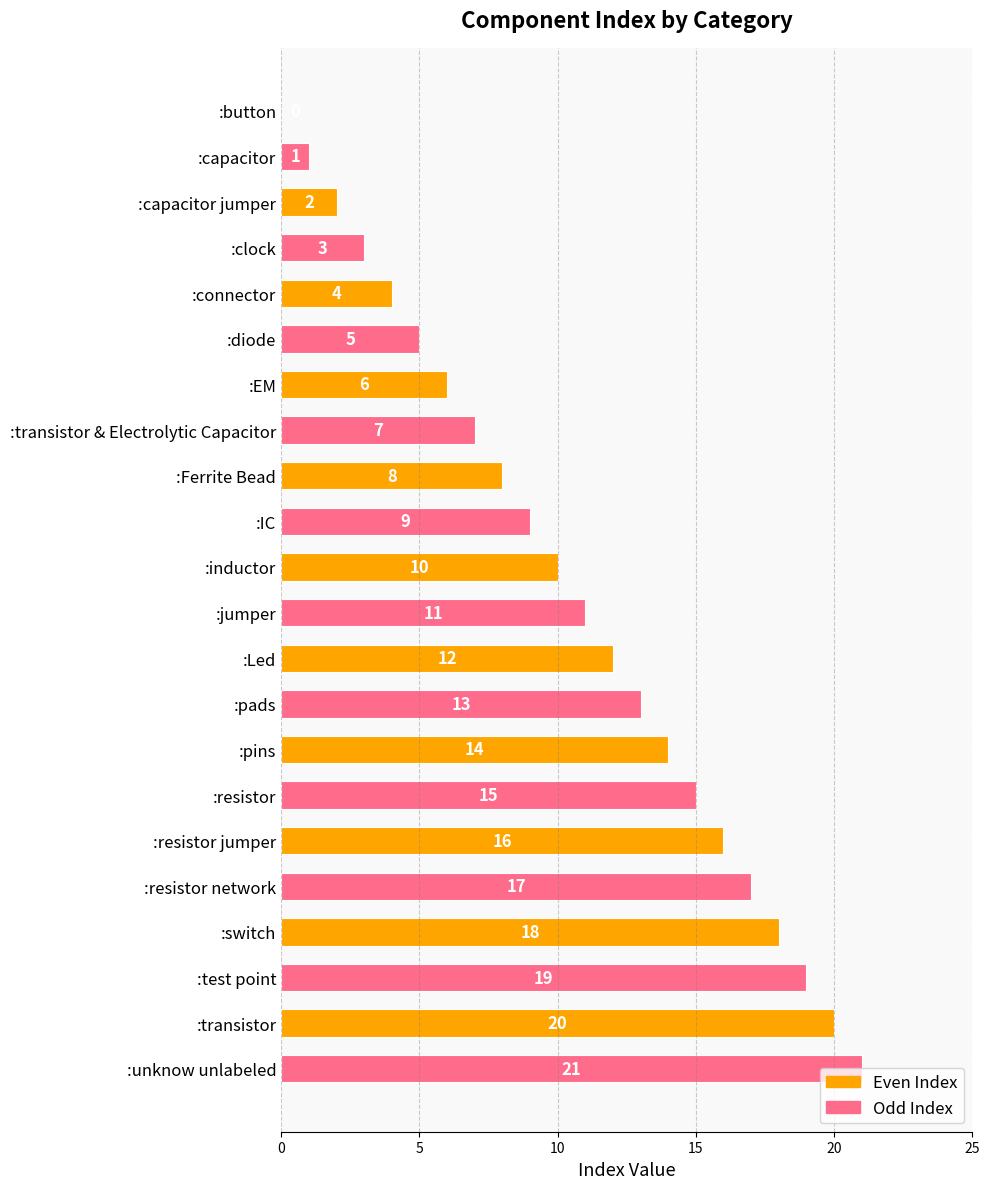

True or false: the data shows 9 at :EM.

False